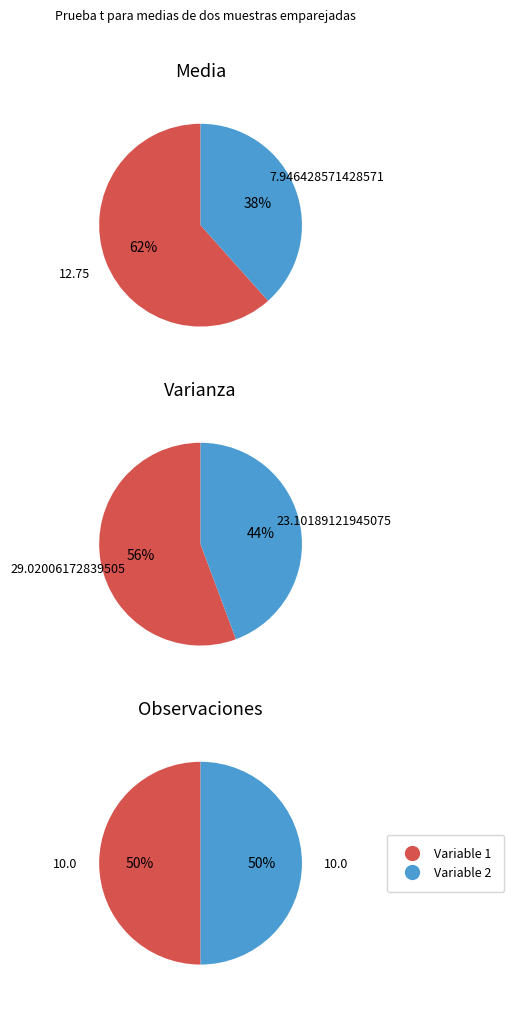

How many slices are in this pie chart?

2